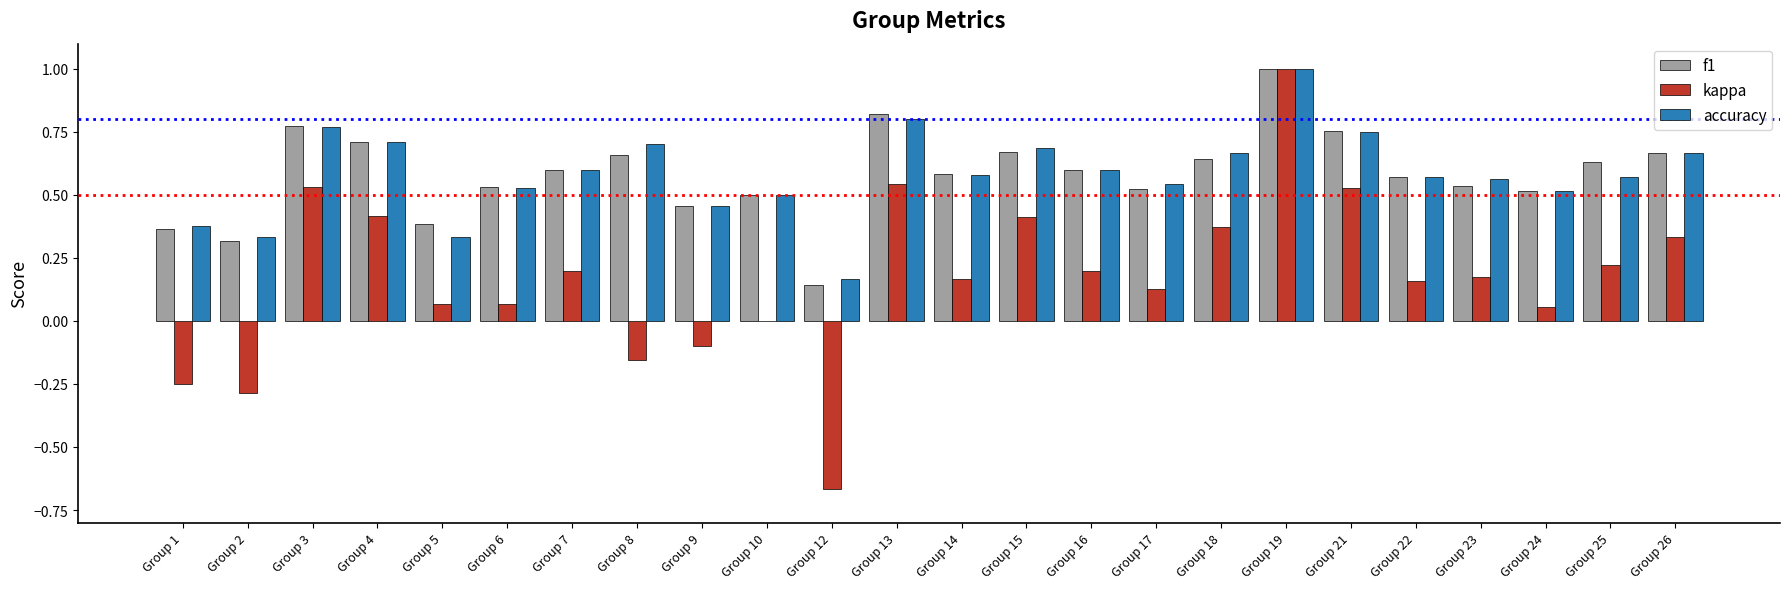

At which category is the sum across all series the highest?

Group 19